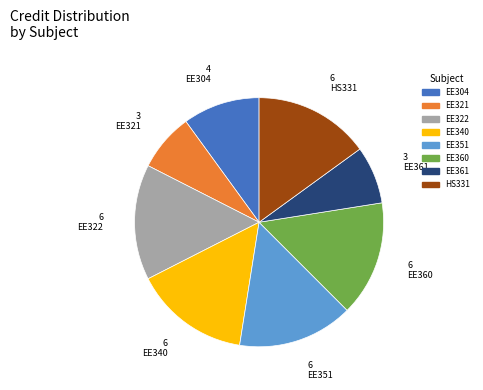

Approximately how many times larger is the value at EE361 compared to EE322?

0.5